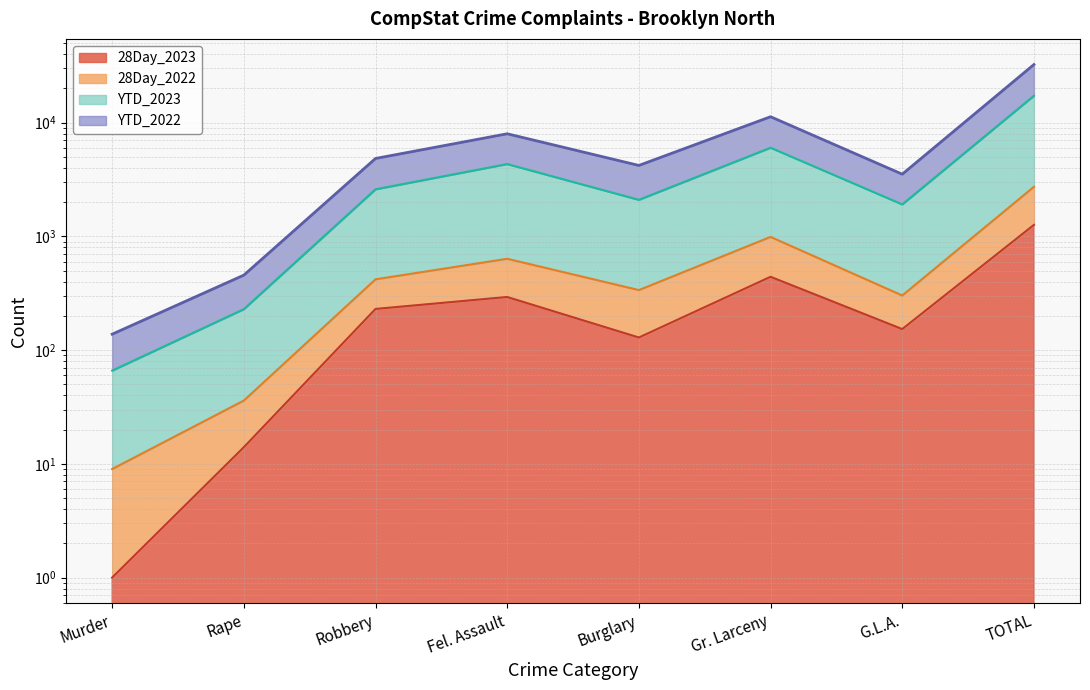

At which category does YTD_2023 reach its first local peak?

Fel. Assault